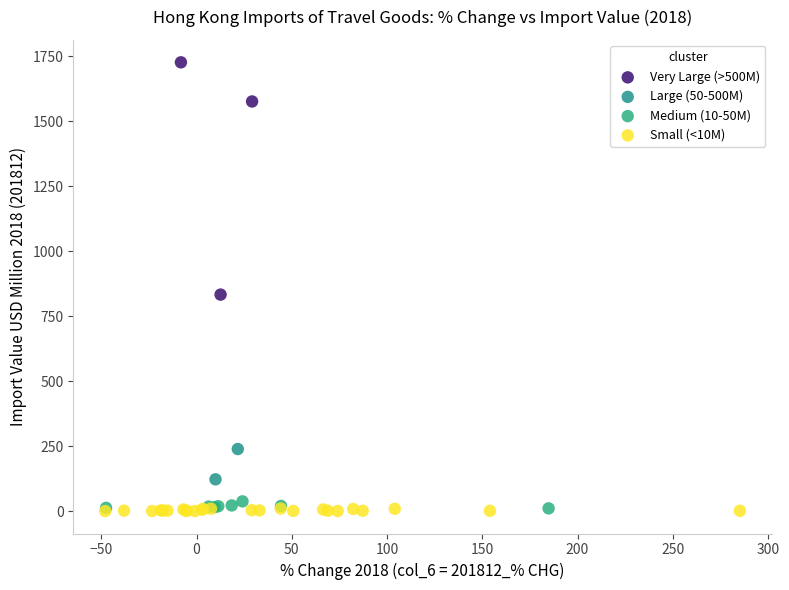

Which series has the largest Y range (max minus min)?

Very Large (>500M)